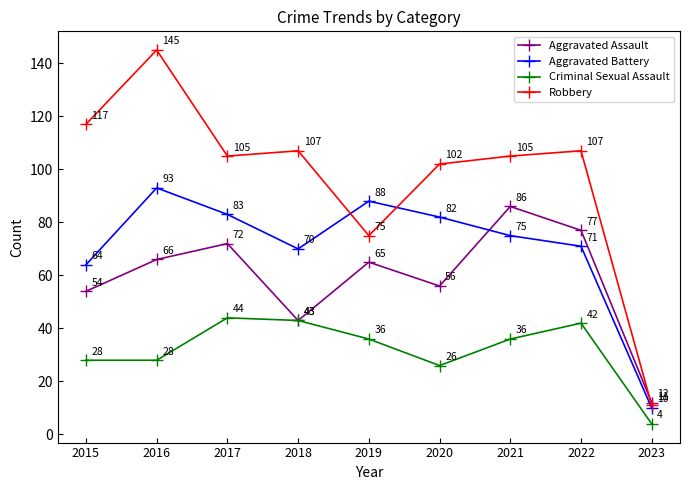

Which series ends up on top after the final intersection of Aggravated Assault and Robbery?

Aggravated Assault